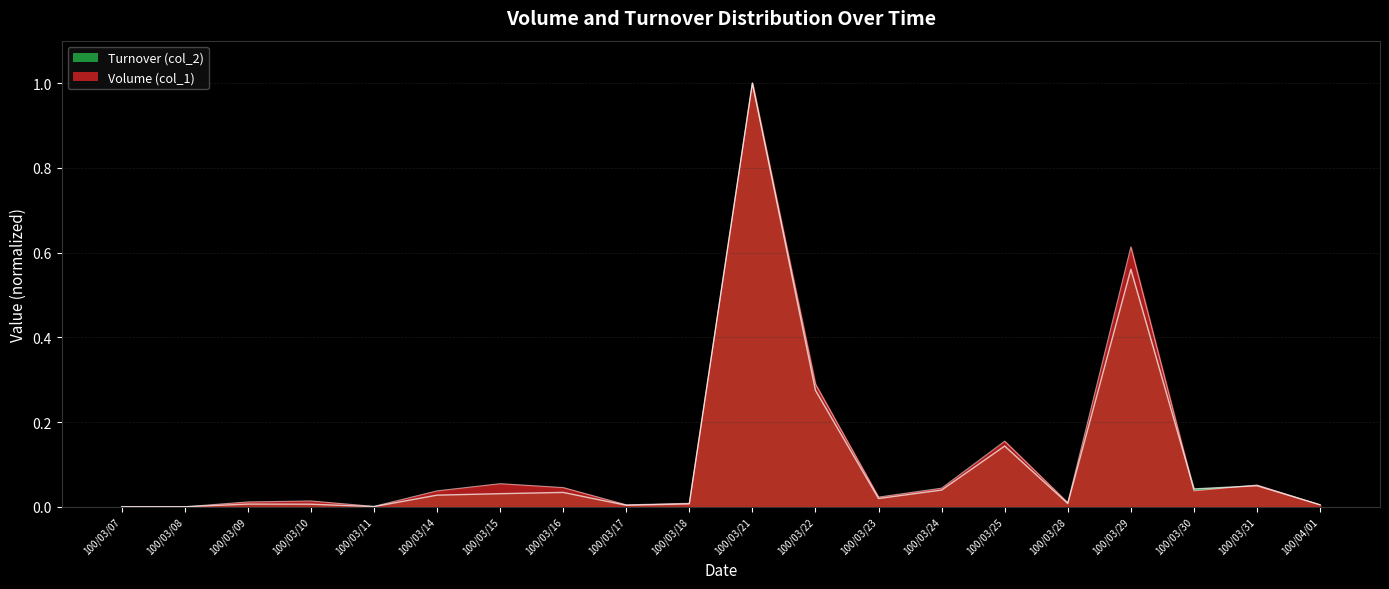

Reading left to right, what are all the values shown in this chart?

Volume (col_1): 100/03/07=0.0	100/03/08=0.0	100/03/09=0.0	100/03/10=0.0	100/03/11=0.0	100/03/14=0.0	100/03/15=0.1	100/03/16=0.0	100/03/17=0.0	100/03/18=0.0	100/03/21=1.0	100/03/22=0.3	100/03/23=0.0	100/03/24=0.0	100/03/25=0.2	100/03/28=0.0	100/03/29=0.6	100/03/30=0.0	100/03/31=0.1	100/04/01=0.0
Turnover (col_2): 100/03/07=0.0	100/03/08=0.0	100/03/09=0.0	100/03/10=0.0	100/03/11=0.0	100/03/14=0.0	100/03/15=0.0	100/03/16=0.0	100/03/17=0.0	100/03/18=0.0	100/03/21=1.0	100/03/22=0.3	100/03/23=0.0	100/03/24=0.0	100/03/25=0.1	100/03/28=0.0	100/03/29=0.6	100/03/30=0.0	100/03/31=0.0	100/04/01=0.0